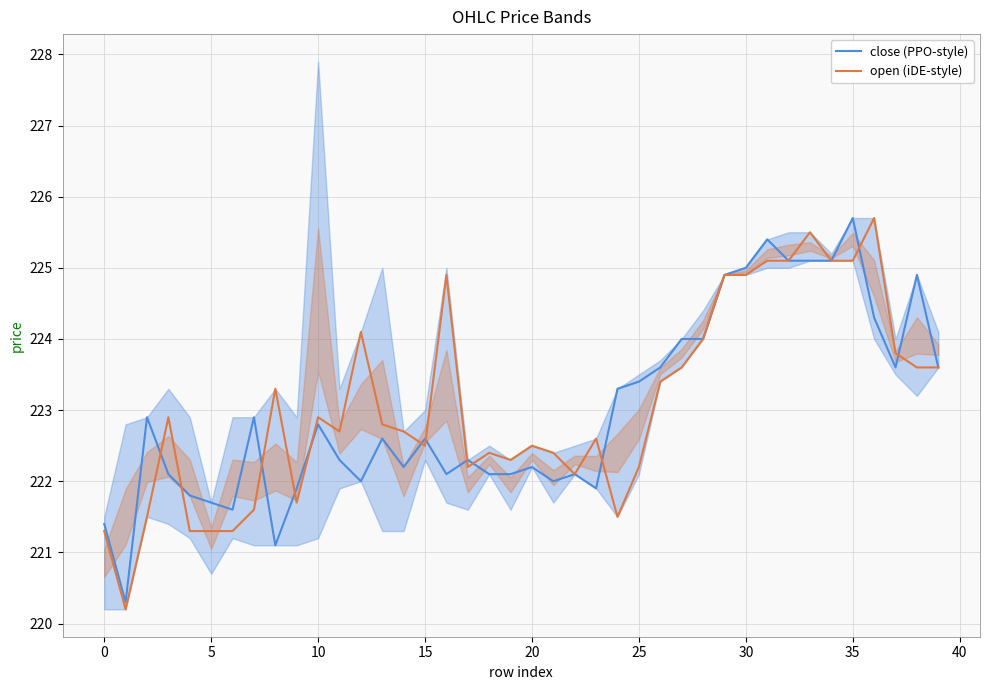

What is the minimum value for open (iDE-style)?

220.2